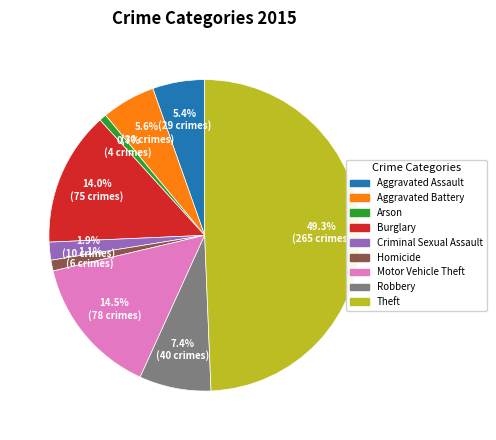

Which slice is the largest?

Theft